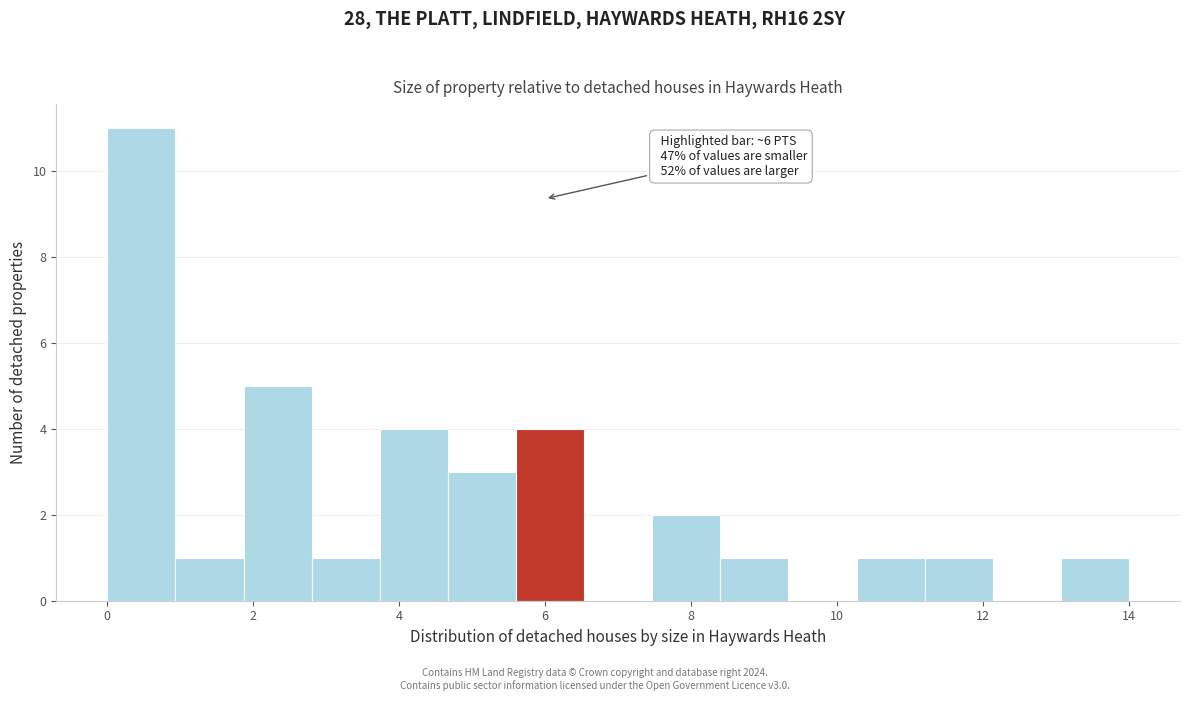

Which range on the x-axis has the tallest bar?

0.0 to 1.0